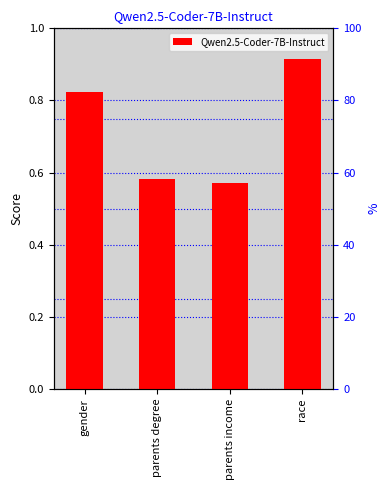

Rank the categories by value from lowest to highest.

parents income, parents degree, gender, race